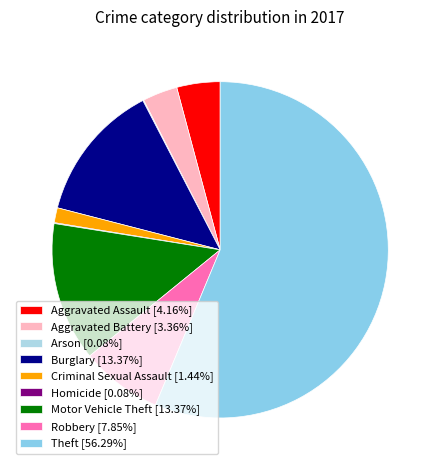

Approximately how many times larger is the value at Arson compared to Homicide?

1.0